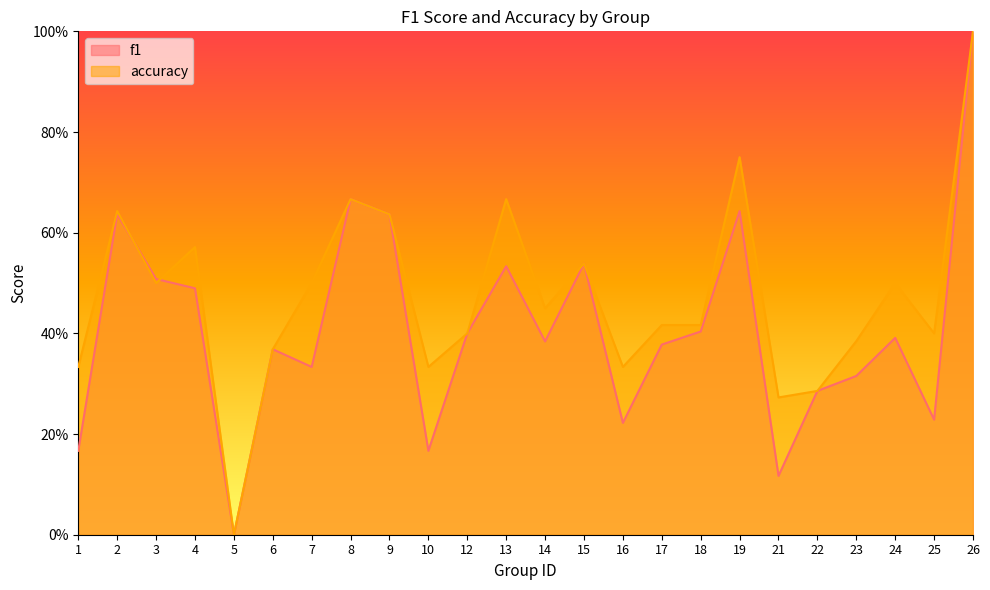

In accuracy, how many points are lower than both neighbors (excluding endpoints)?

7